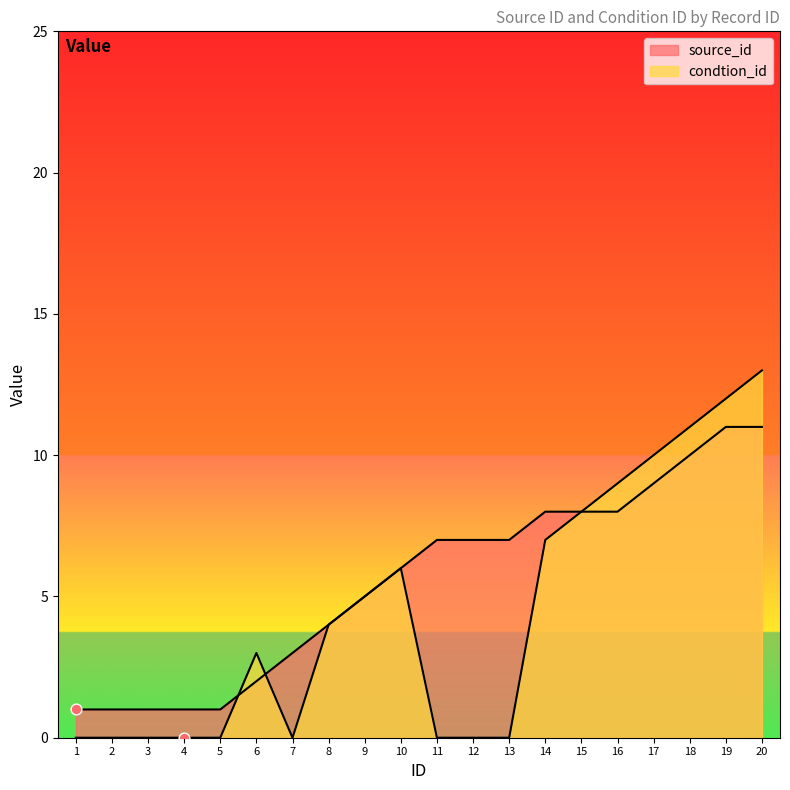

What are all the series names shown in the legend?

source_id, condtion_id